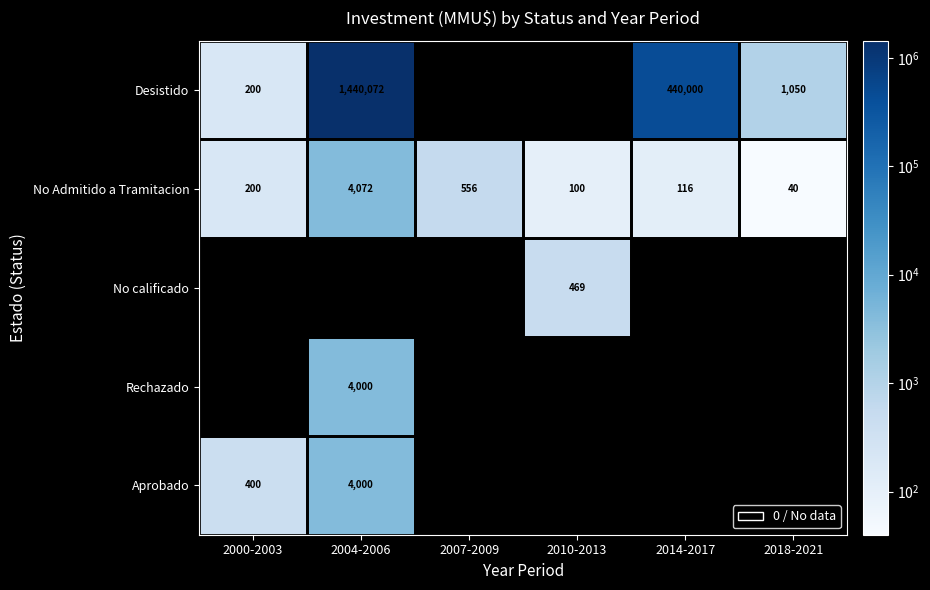

What is the lowest value of the No Admitido a Tramitacion series?

40